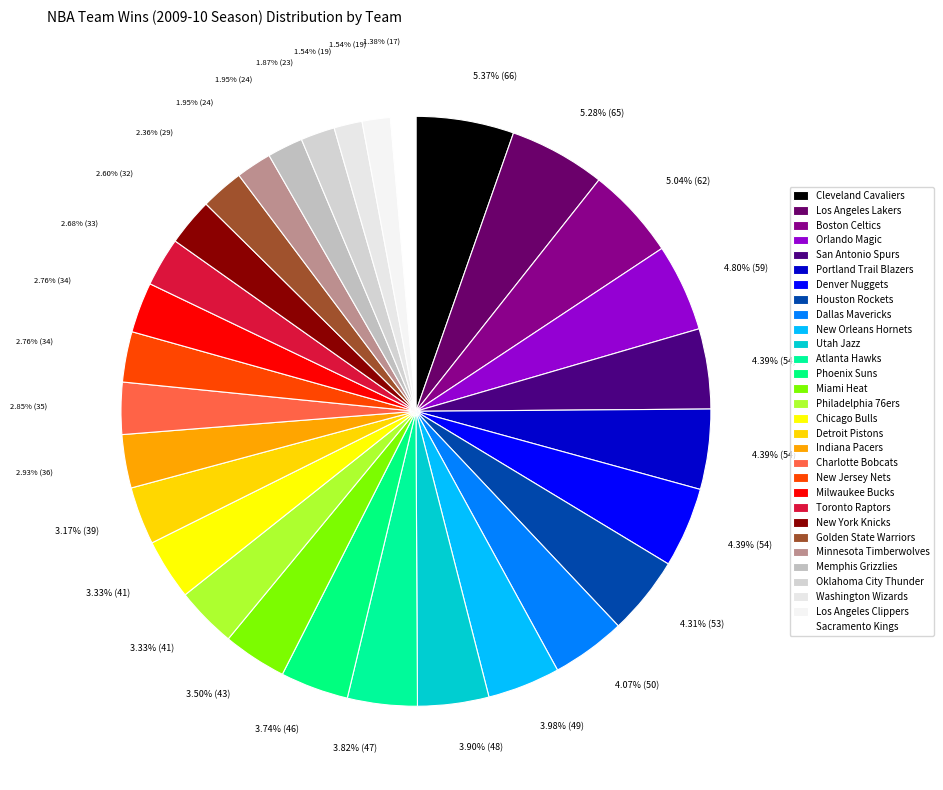

How much of the chart is everything except Washington Wizards?

98.5%